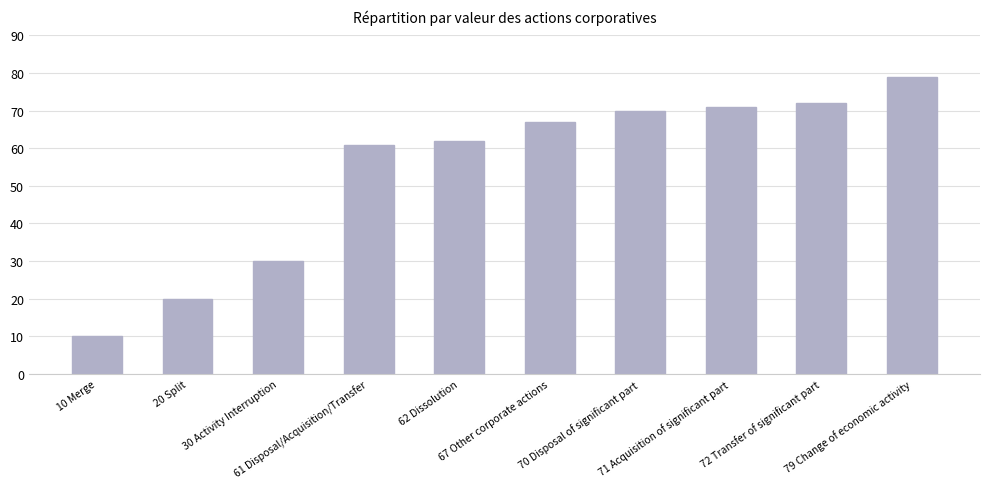

Rank the categories by value from lowest to highest.

10 Merge, 20 Split, 30 Activity Interruption, 61 Disposal/Acquisition/Transfer, 62 Dissolution, 67 Other corporate actions, 70 Disposal of significant part, 71 Acquisition of significant part, 72 Transfer of significant part, 79 Change of economic activity